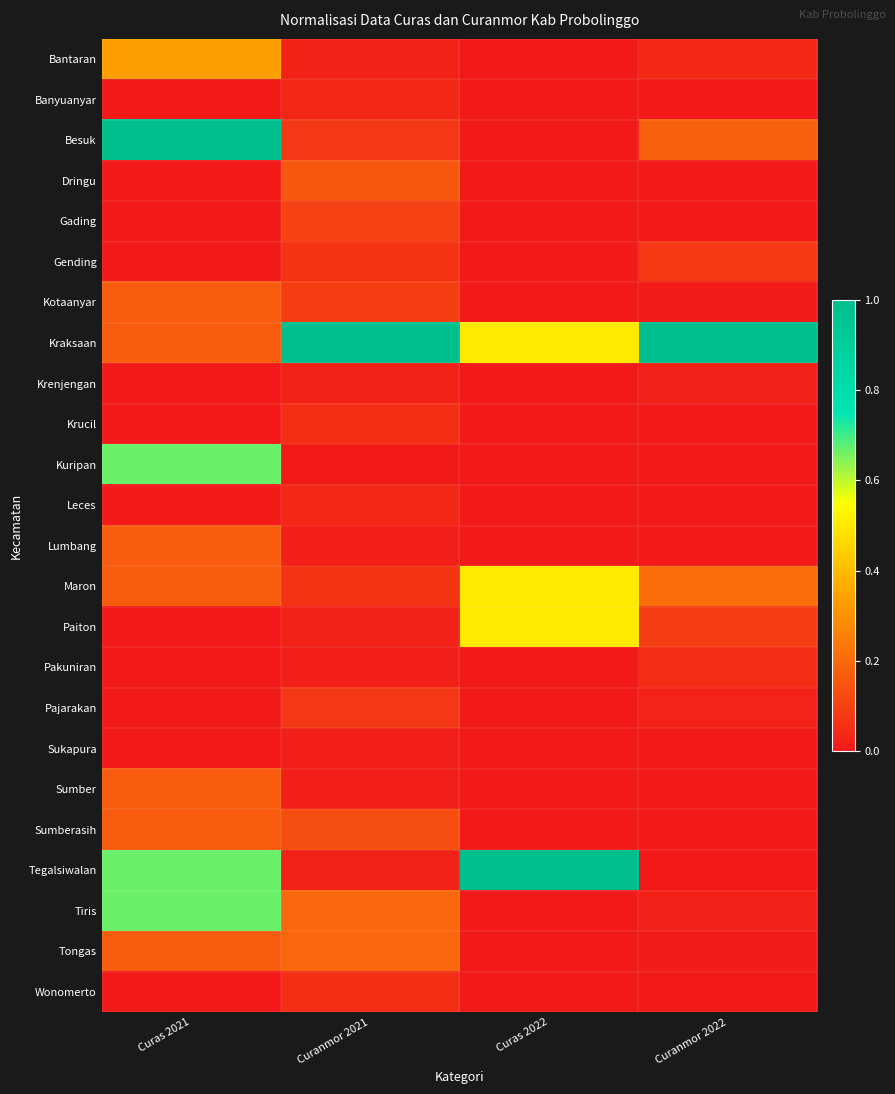

Reading left to right, what are all the values shown in this chart?

Bantaran: Curas 2021=0.3	Curanmor 2021=0.0	Curas 2022=0.0	Curanmor 2022=0.0
Banyuanyar: Curas 2021=0.0	Curanmor 2021=0.0	Curas 2022=0.0	Curanmor 2022=0.0
Besuk: Curas 2021=1.0	Curanmor 2021=0.1	Curas 2022=0.0	Curanmor 2022=0.2
Dringu: Curas 2021=0.0	Curanmor 2021=0.2	Curas 2022=0.0	Curanmor 2022=0.0
Gading: Curas 2021=0.0	Curanmor 2021=0.1	Curas 2022=0.0	Curanmor 2022=0.0
Gending: Curas 2021=0.0	Curanmor 2021=0.1	Curas 2022=0.0	Curanmor 2022=0.1
Kotaanyar: Curas 2021=0.2	Curanmor 2021=0.1	Curas 2022=0.0	Curanmor 2022=0.0
Kraksaan: Curas 2021=0.2	Curanmor 2021=1.0	Curas 2022=0.5	Curanmor 2022=1.0
Krenjengan: Curas 2021=0.0	Curanmor 2021=0.0	Curas 2022=0.0	Curanmor 2022=0.0
Krucil: Curas 2021=0.0	Curanmor 2021=0.1	Curas 2022=0.0	Curanmor 2022=0.0
Kuripan: Curas 2021=0.7	Curanmor 2021=0.0	Curas 2022=0.0	Curanmor 2022=0.0
Leces: Curas 2021=0.0	Curanmor 2021=0.0	Curas 2022=0.0	Curanmor 2022=0.0
Lumbang: Curas 2021=0.2	Curanmor 2021=0.0	Curas 2022=0.0	Curanmor 2022=0.0
Maron: Curas 2021=0.2	Curanmor 2021=0.1	Curas 2022=0.5	Curanmor 2022=0.2
Paiton: Curas 2021=0.0	Curanmor 2021=0.0	Curas 2022=0.5	Curanmor 2022=0.1
Pakuniran: Curas 2021=0.0	Curanmor 2021=0.0	Curas 2022=0.0	Curanmor 2022=0.1
Pajarakan: Curas 2021=0.0	Curanmor 2021=0.1	Curas 2022=0.0	Curanmor 2022=0.0
Sukapura: Curas 2021=0.0	Curanmor 2021=0.0	Curas 2022=0.0	Curanmor 2022=0.0
Sumber: Curas 2021=0.2	Curanmor 2021=0.0	Curas 2022=0.0	Curanmor 2022=0.0
Sumberasih: Curas 2021=0.2	Curanmor 2021=0.1	Curas 2022=0.0	Curanmor 2022=0.0
Tegalsiwalan: Curas 2021=0.7	Curanmor 2021=0.0	Curas 2022=1.0	Curanmor 2022=0.0
Tiris: Curas 2021=0.7	Curanmor 2021=0.2	Curas 2022=0.0	Curanmor 2022=0.0
Tongas: Curas 2021=0.2	Curanmor 2021=0.2	Curas 2022=0.0	Curanmor 2022=0.0
Wonomerto: Curas 2021=0.0	Curanmor 2021=0.1	Curas 2022=0.0	Curanmor 2022=0.0